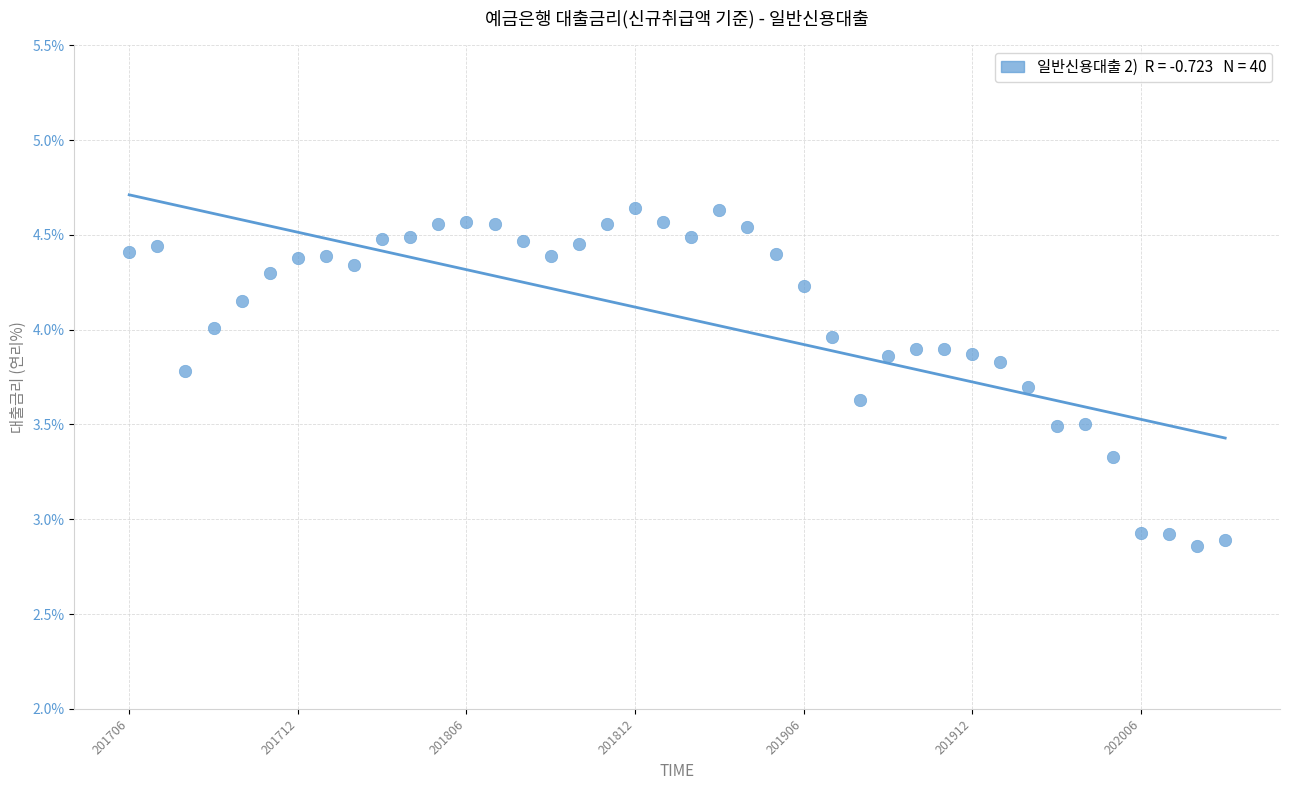

What is the range of Y values (max minus min)?

1.8